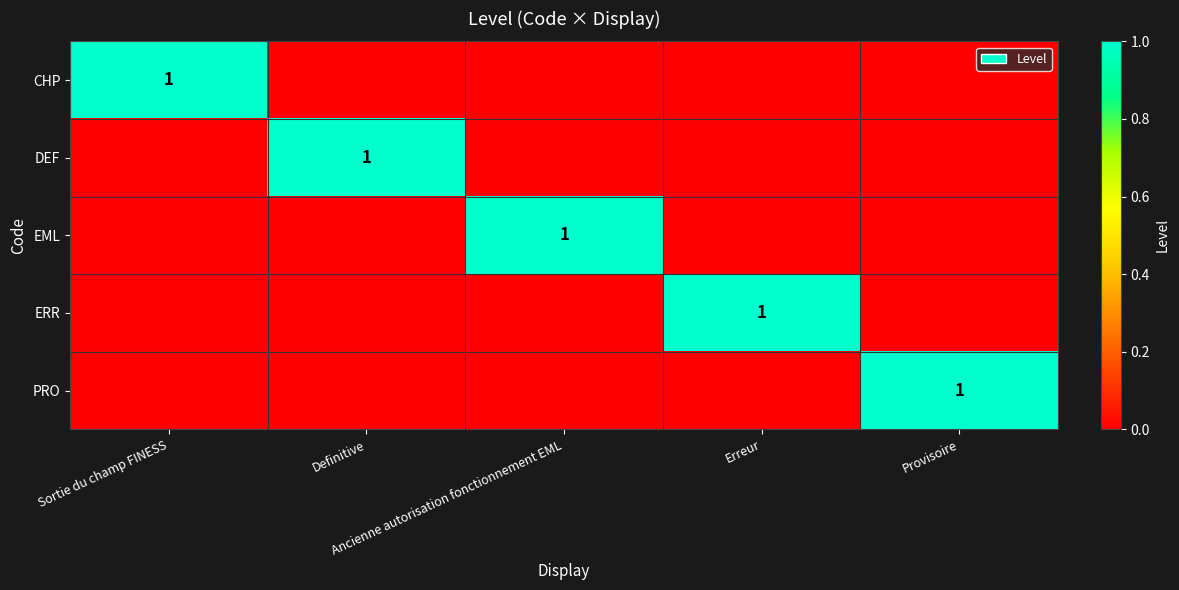

Is the value of ERR at Sortie du champ FINESS greater than the value of CHP at Ancienne autorisation fonctionnement EML?

No